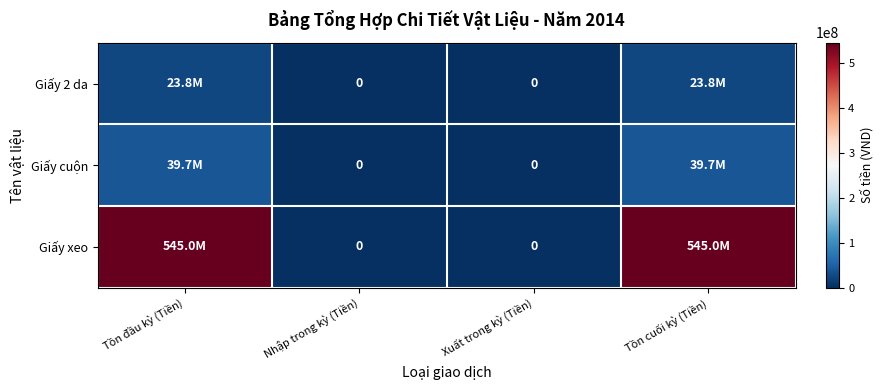

What is the sum of the Giấy 2 da values at Tồn cuối kỳ (Tiền) and Xuất trong kỳ (Tiền)?

23832000